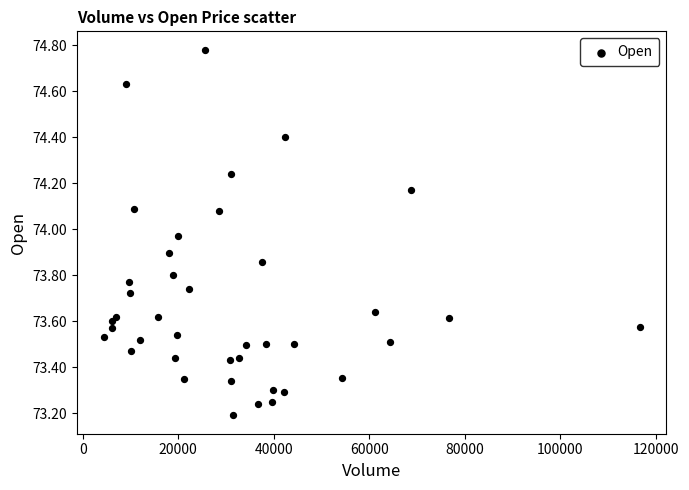

What is the range of X values (max minus min)?

112176.0